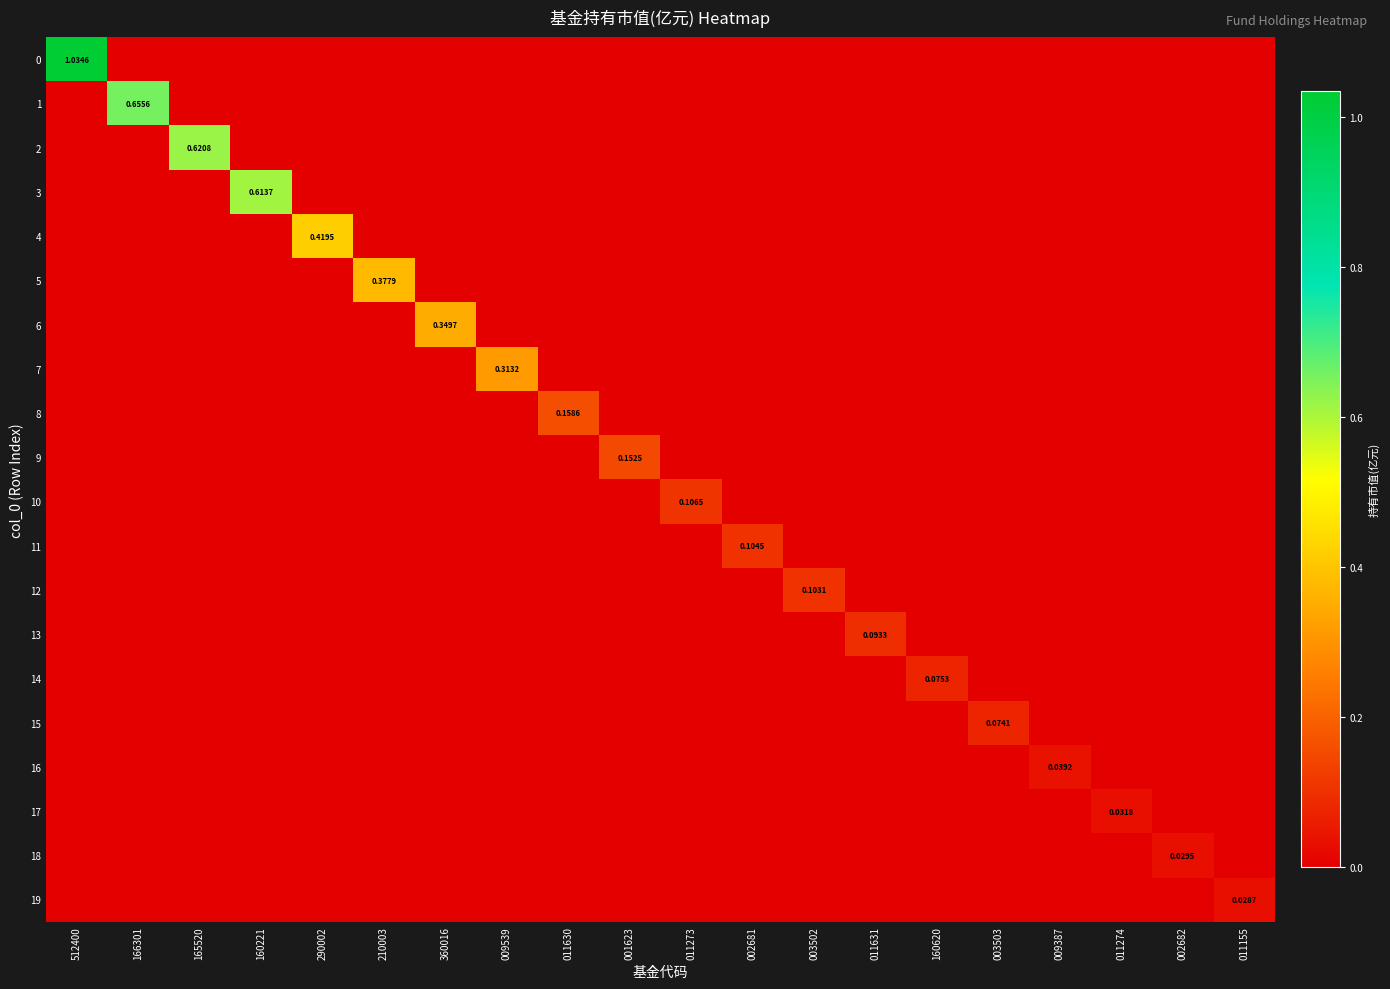

Where is 17 nearest to the value 0?

512400